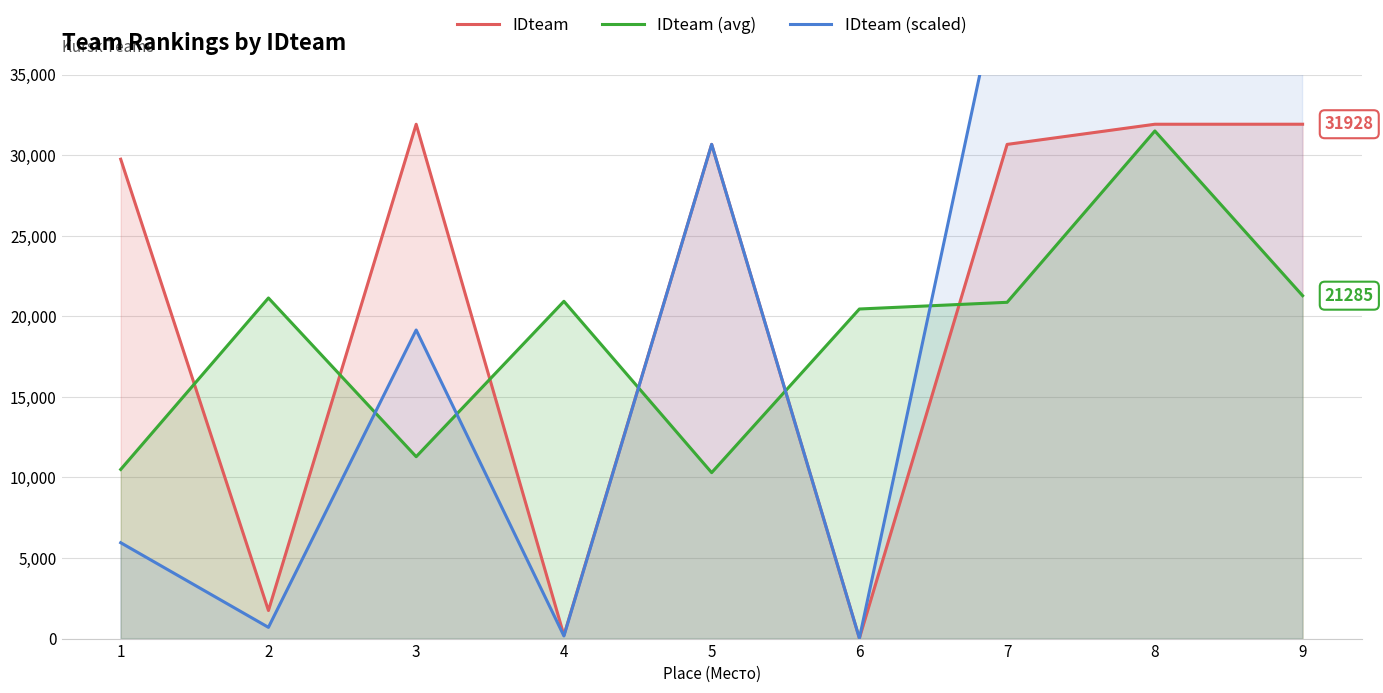

True or false: IDteam has a value of 2317.8 at 2.

False